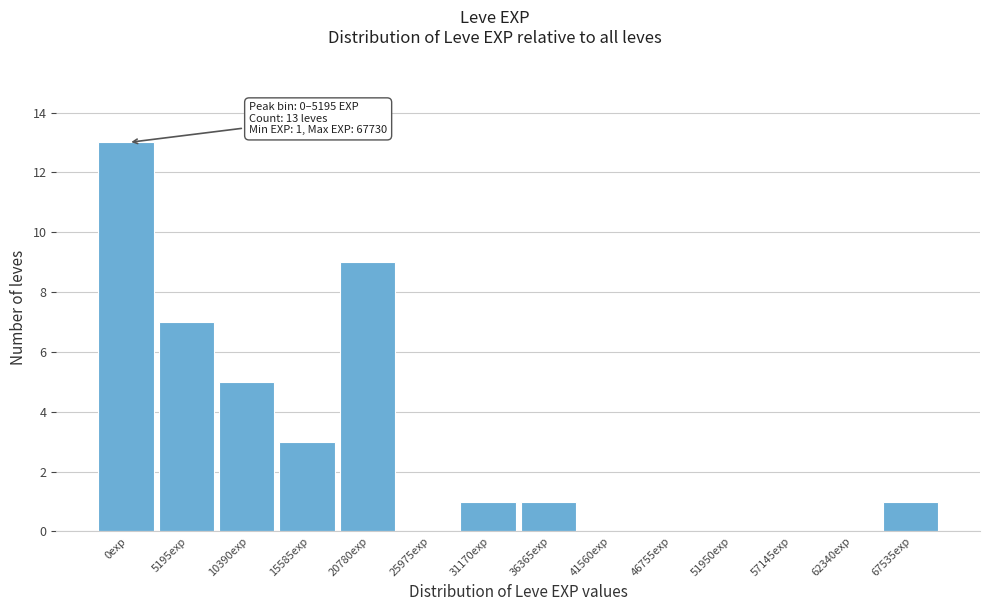

Reading left to right, list all the values displayed in this chart.

0exp=13	5195exp=7	10390exp=5	15585exp=3	20780exp=9	25975exp=0	31170exp=1	36365exp=1	41560exp=0	46755exp=0	51950exp=0	57145exp=0	62340exp=0	67535exp=1